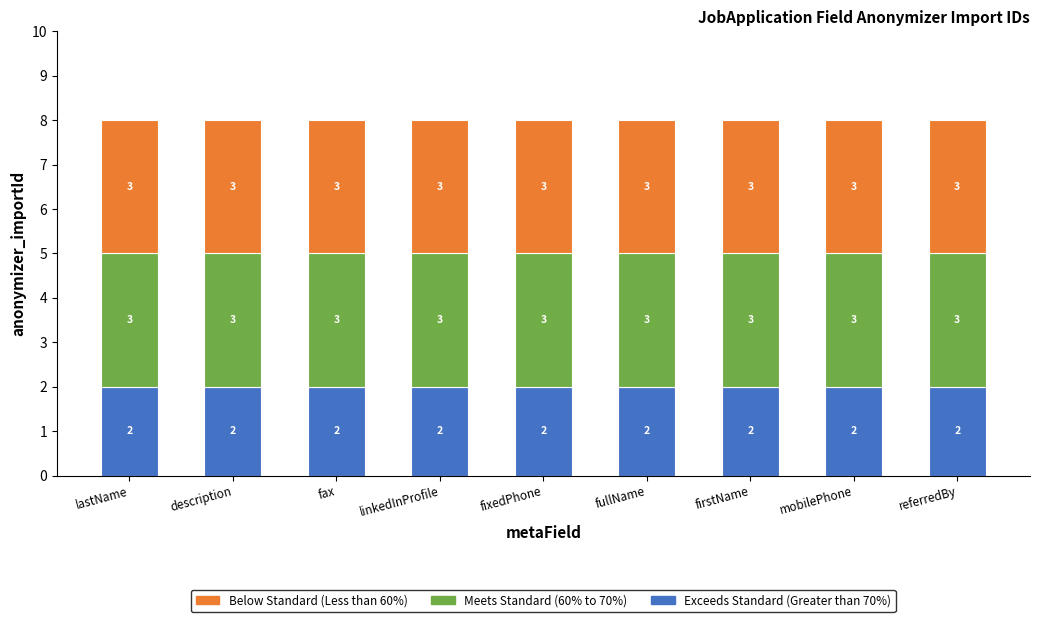

The value of Exceeds Standard (Greater than 70%) at fullName is 2. True or false?

True